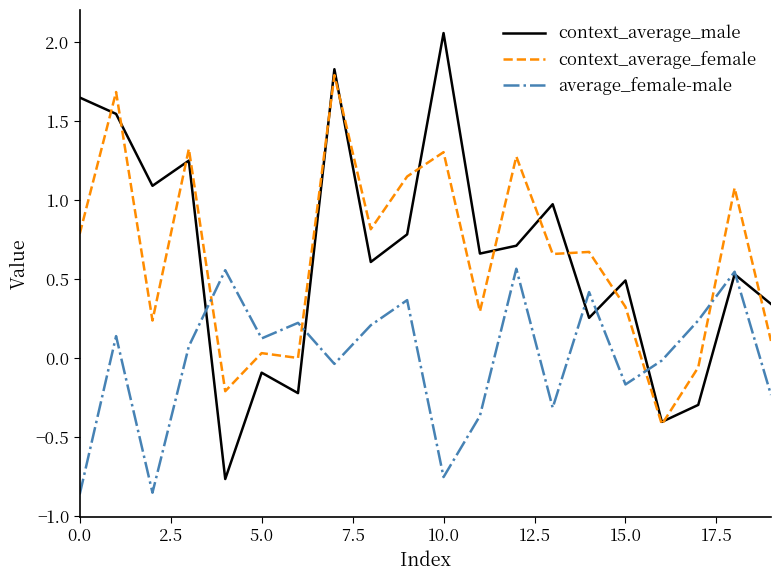

Which series has the widest spread of values?

context_average_male